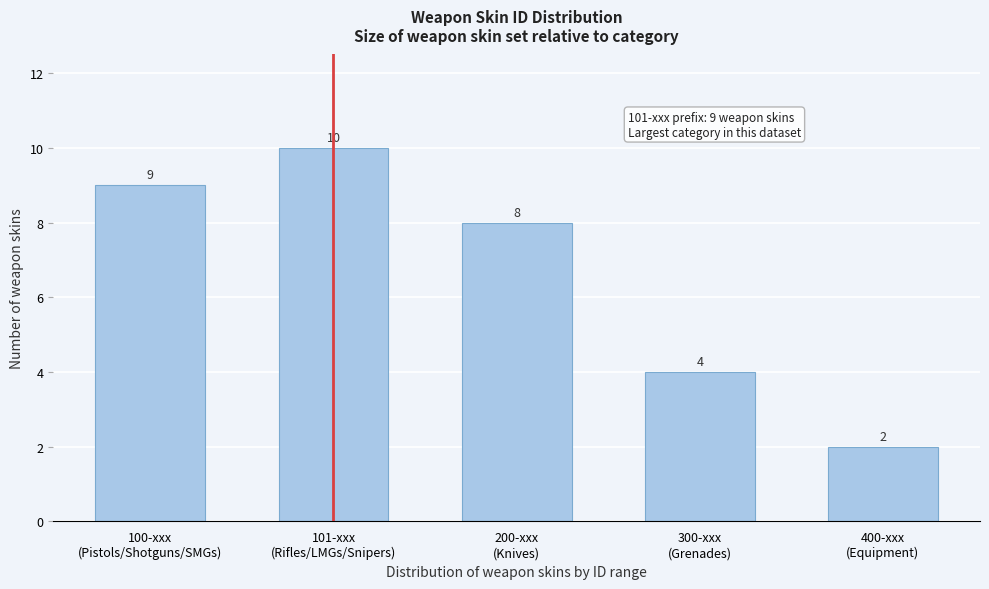

Reading left to right, what are all the values shown in this chart?

9	10	8	4	2